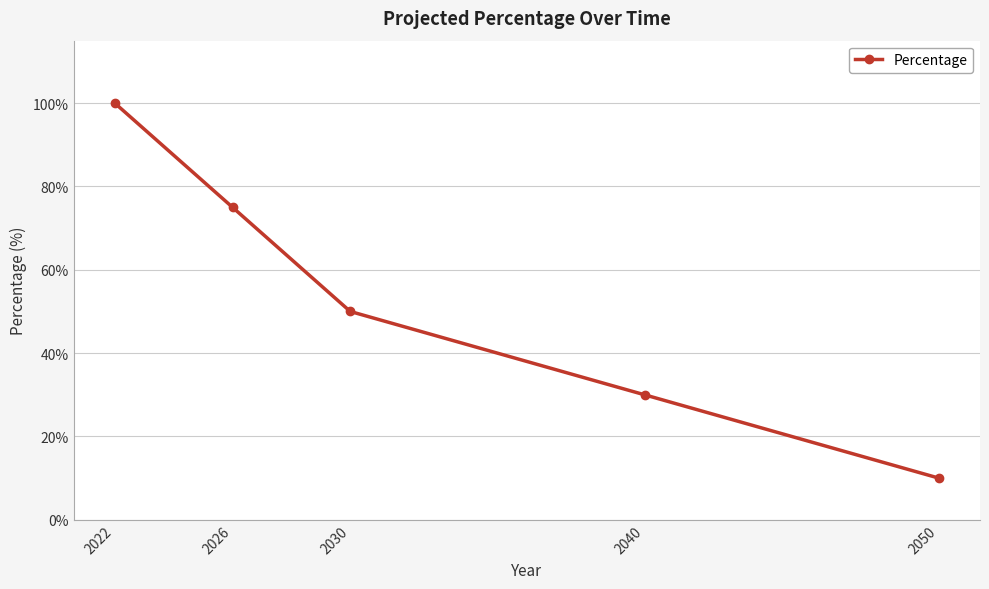

Which label corresponds to the smallest value in the chart?

2050